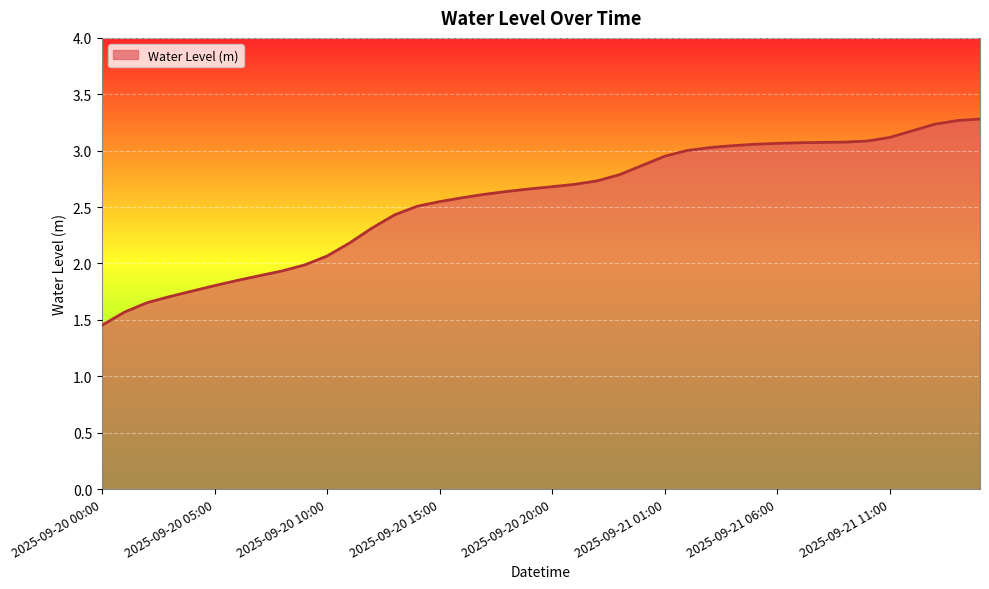

What is the sum of all values?

102.5